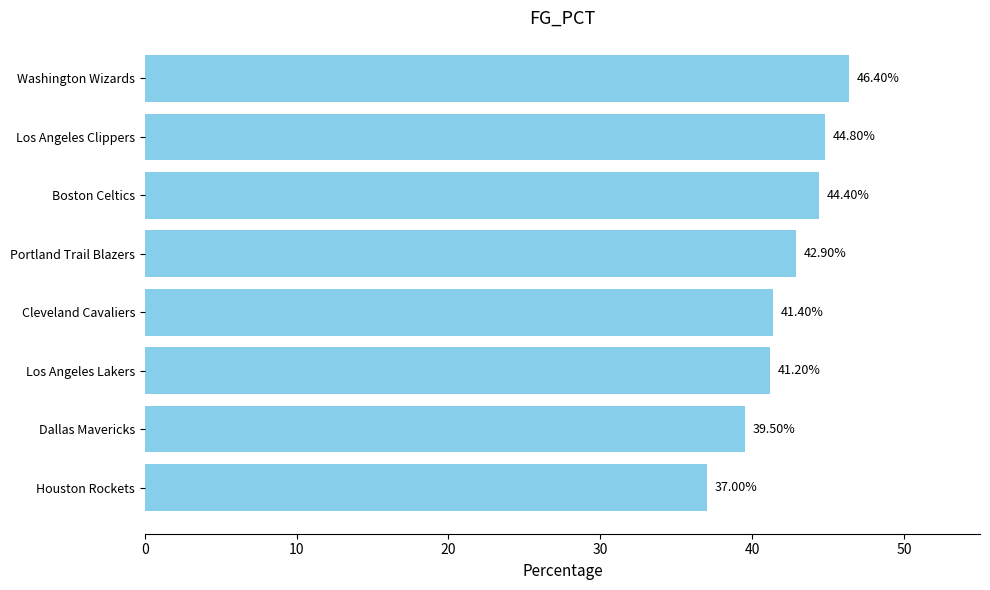

At which label is the value closest to 41?

Los Angeles Lakers